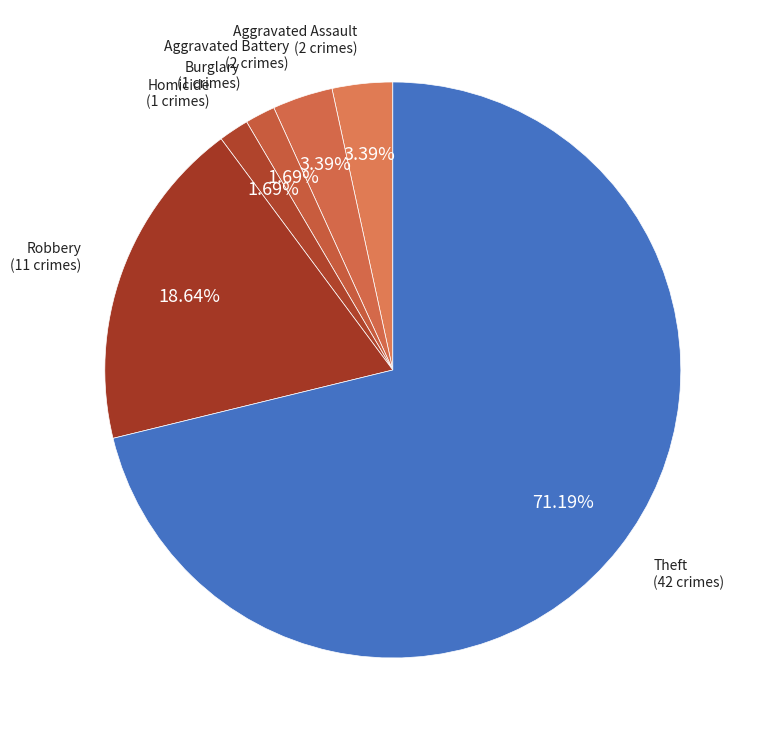

How many segments does this pie chart have?

6